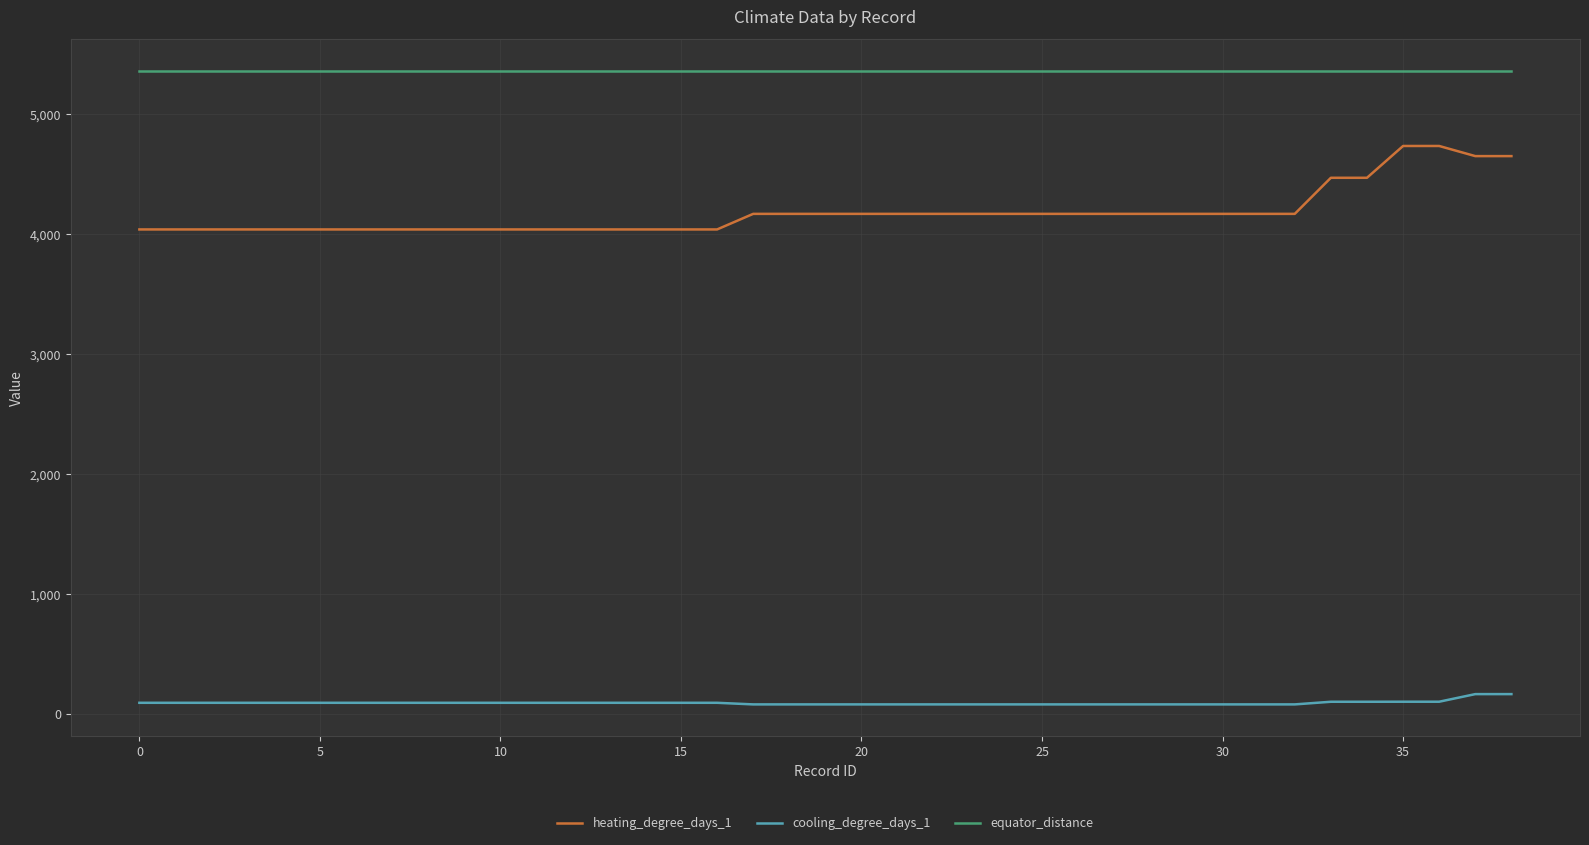

Which series has the largest total across all categories?

equator_distance